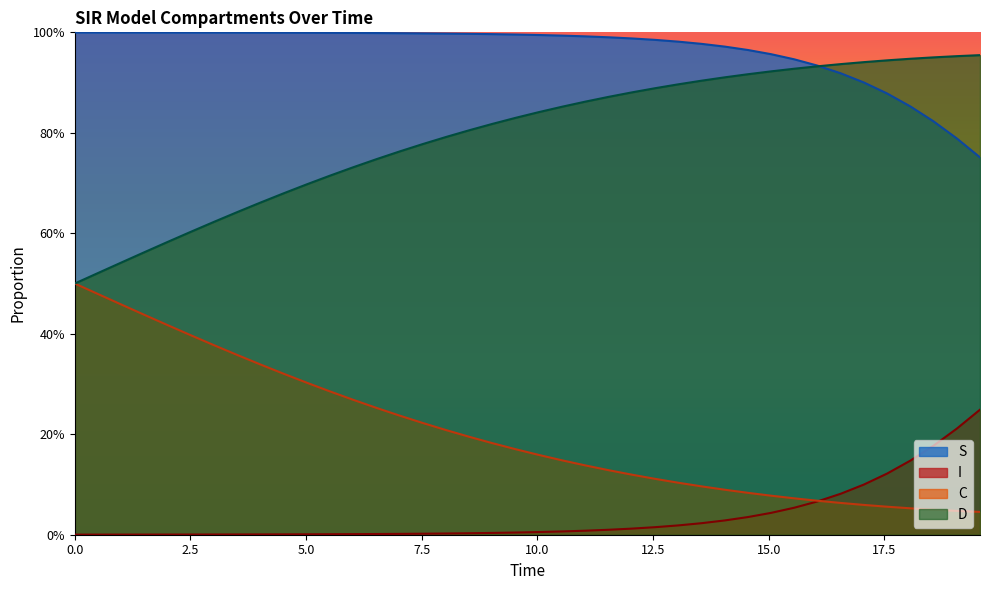

What is the sum of all C values?

8.2